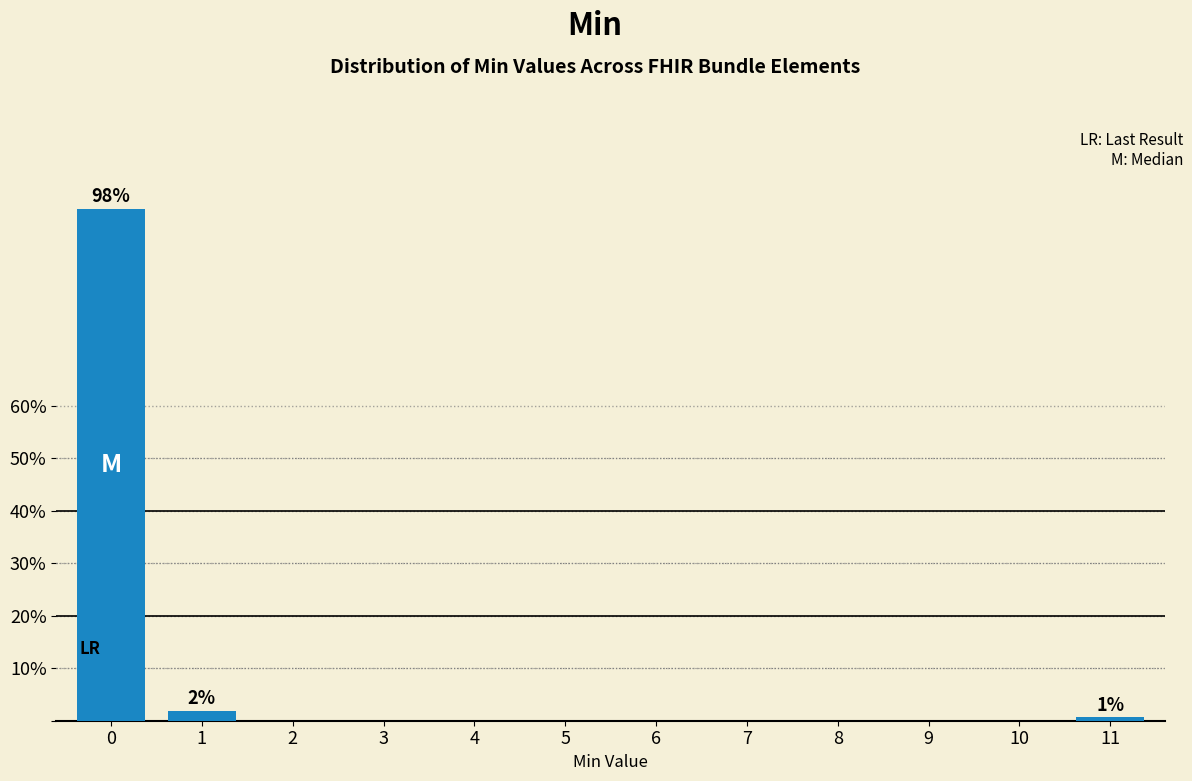

Reading left to right, list all the values displayed in this chart.

0=97.5	1=1.9	2=0.0	3=0.0	4=0.0	5=0.0	6=0.0	7=0.0	8=0.0	9=0.0	10=0.0	11=0.6